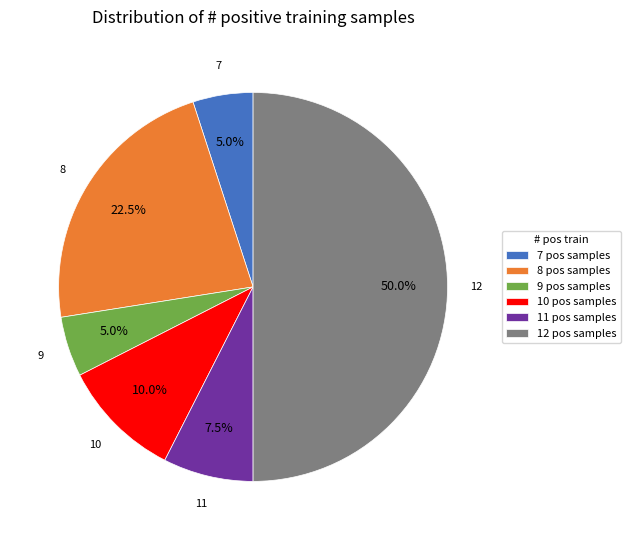

Is the sum of 8 and 7 greater than half?

No